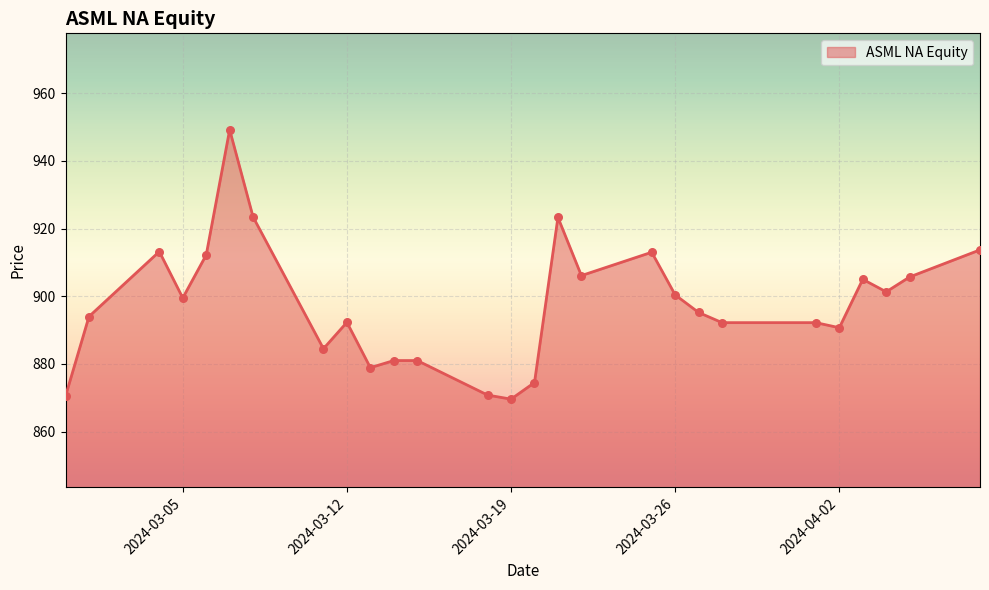

What is the smallest value displayed?

869.6